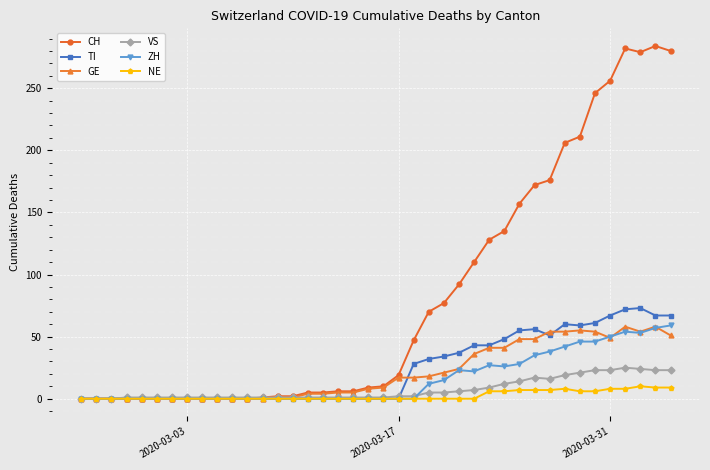

The GE series shows 15 at 2020-03-31. True or false?

False